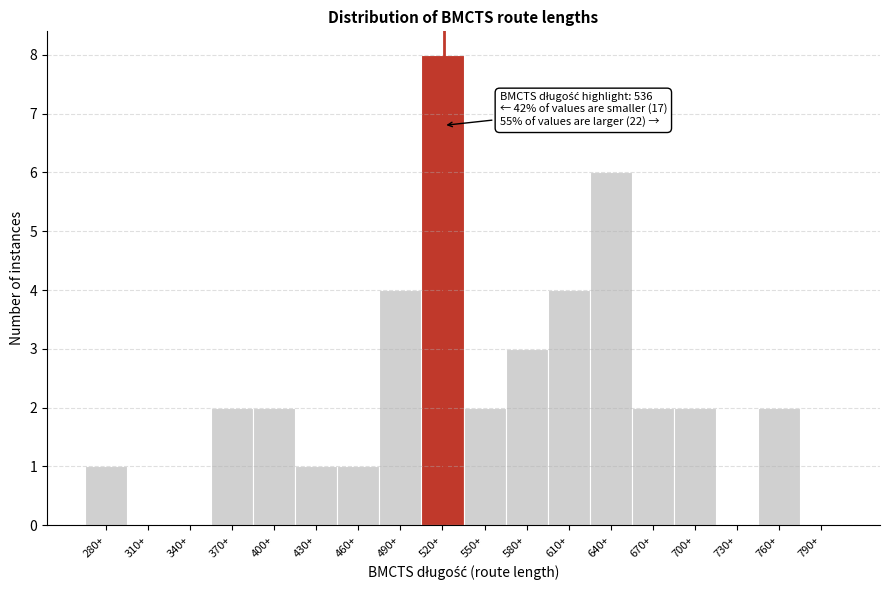

Reading left to right, extract all data points from this chart.

280+=1	310+=0	340+=0	370+=2	400+=2	430+=1	460+=1	490+=4	520+=8	550+=2	580+=3	610+=4	640+=6	670+=2	700+=2	730+=0	760+=2	790+=0